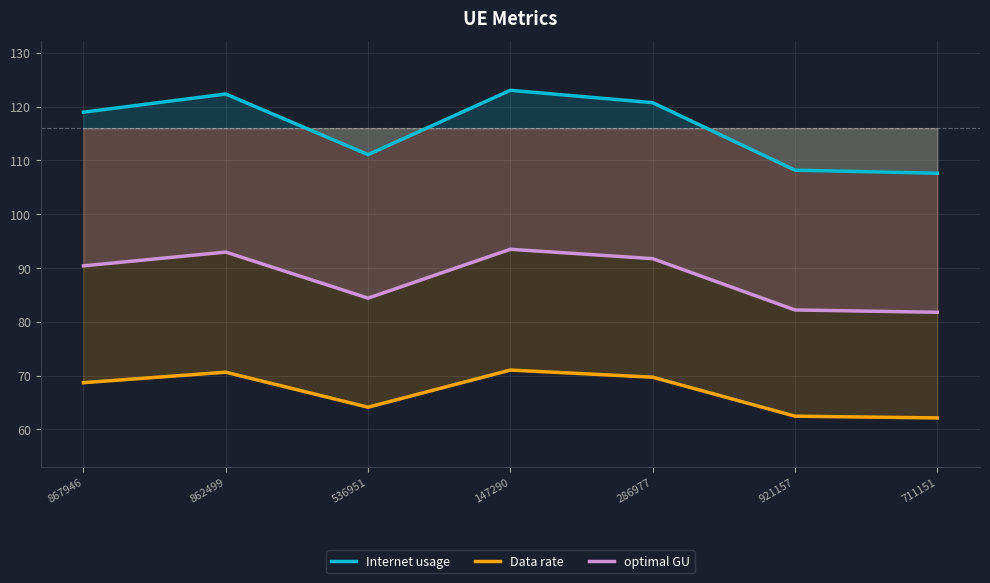

Reading left to right, what are all the values shown in this chart?

Internet usage: 119.0	122.3	111.1	123.0	120.7	108.2	107.6
Data rate: 68.7	70.6	64.1	71.0	69.7	62.5	62.1
optimal GU: 90.4	93.0	84.4	93.5	91.7	82.2	81.8